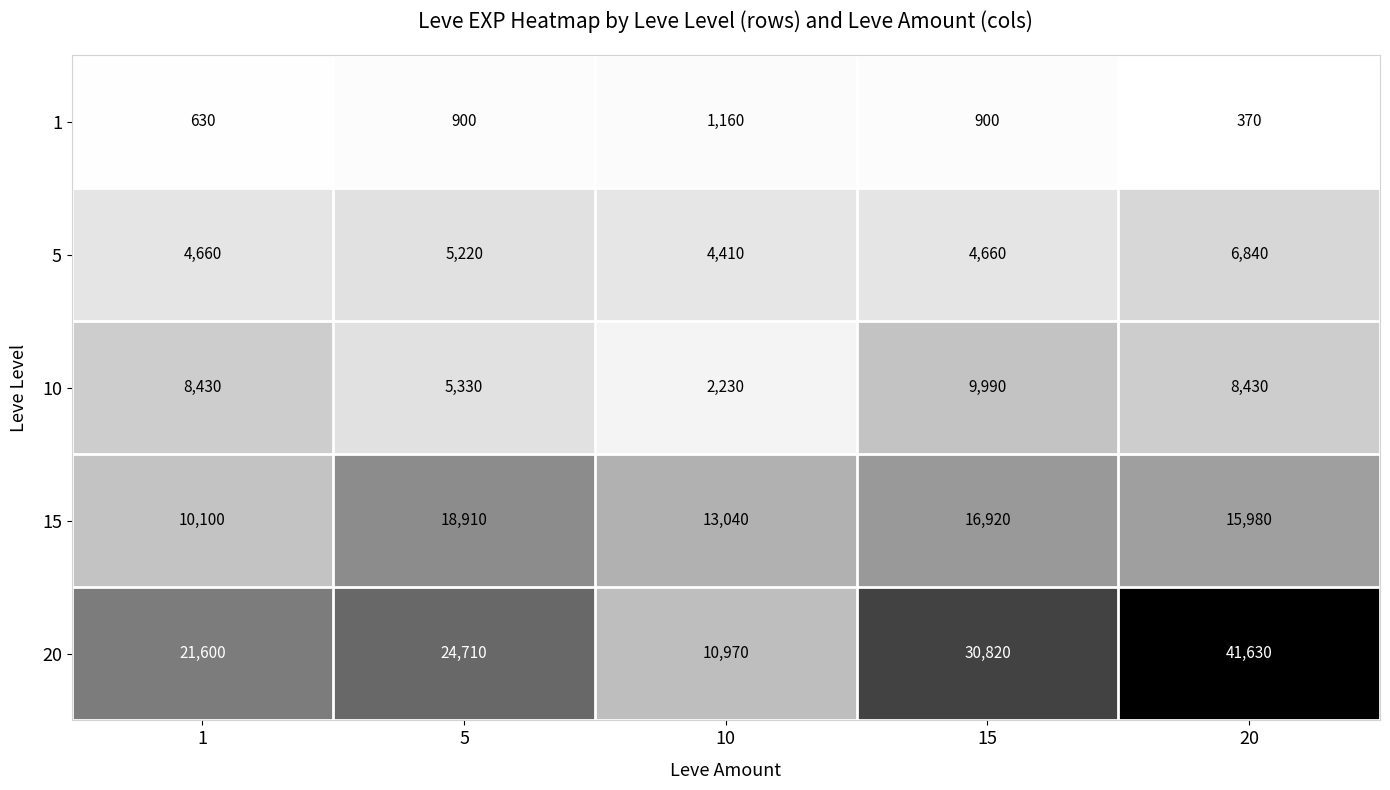

Reading left to right, transcribe all the data shown in this chart.

1: 1=630	5=900	10=1160	15=900	20=370
5: 1=4660	5=5220	10=4410	15=4660	20=6840
10: 1=8430	5=5330	10=2230	15=9990	20=8430
15: 1=10100	5=18910	10=13040	15=16920	20=15980
20: 1=21600	5=24710	10=10970	15=30820	20=41630